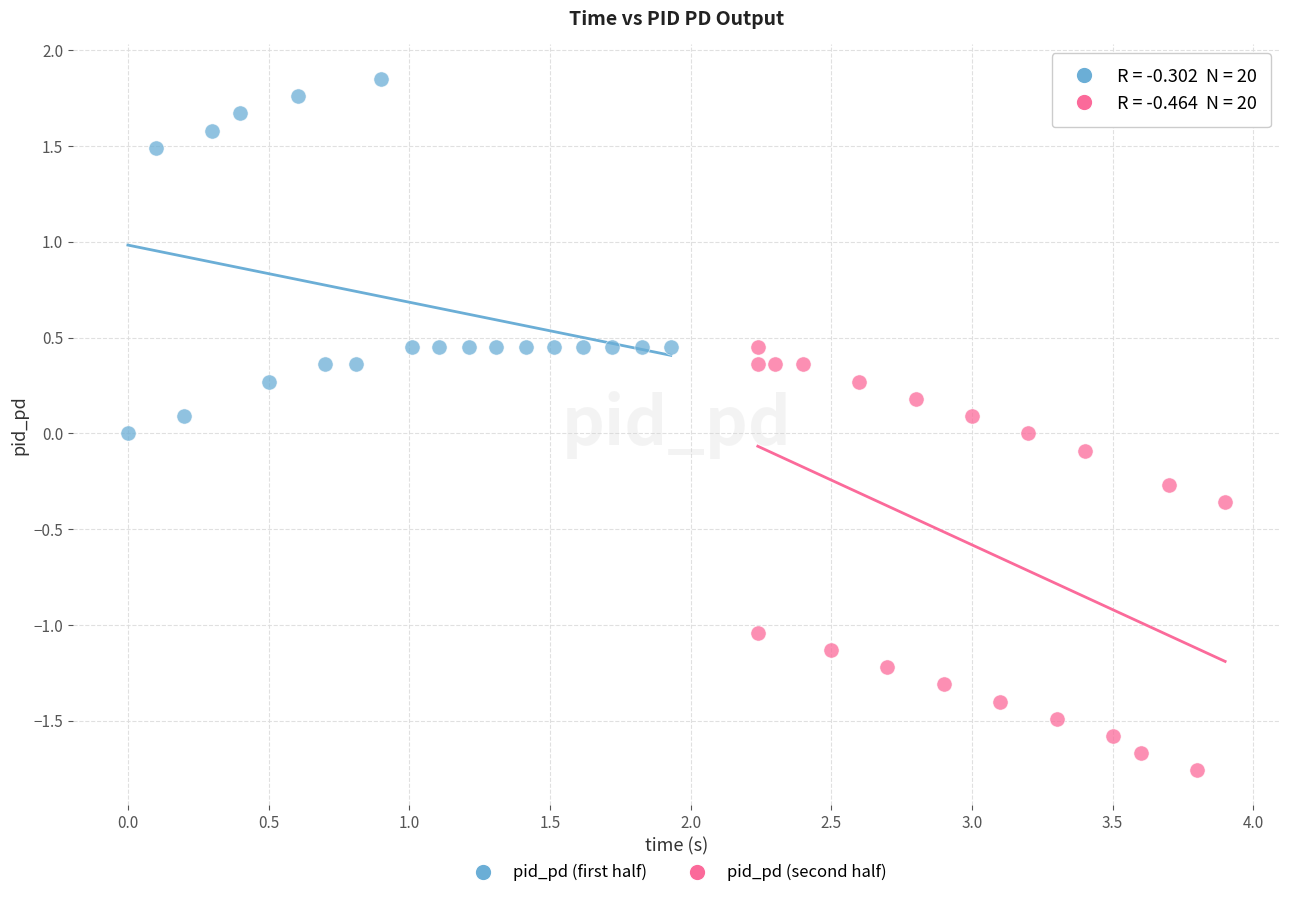

Which series reaches the maximum Y coordinate?

pid_pd (first half)